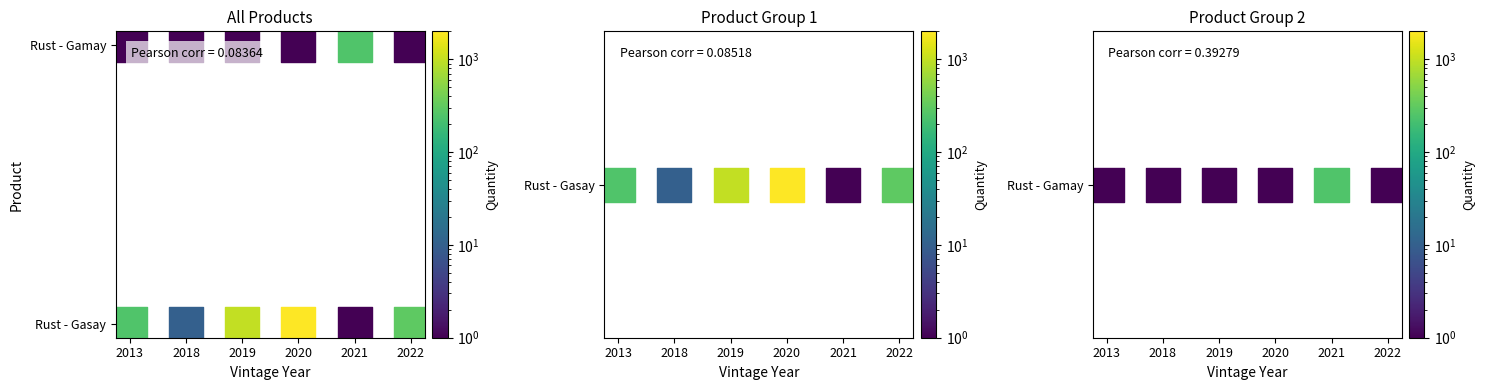

The Rust - Gasay series shows 130 at 2022. True or false?

False